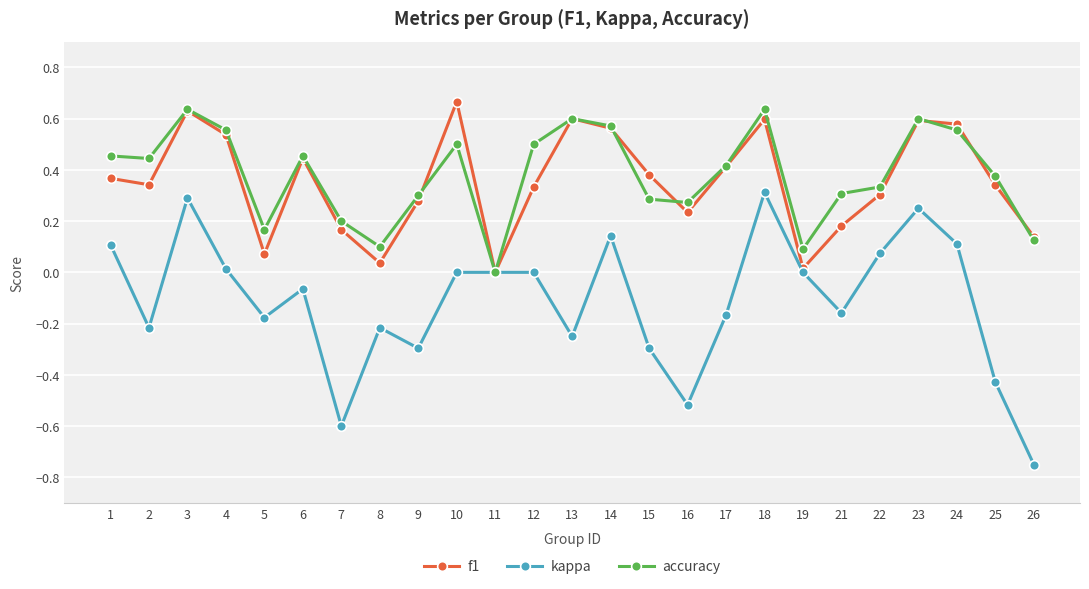

How many lines are shown in the chart?

3